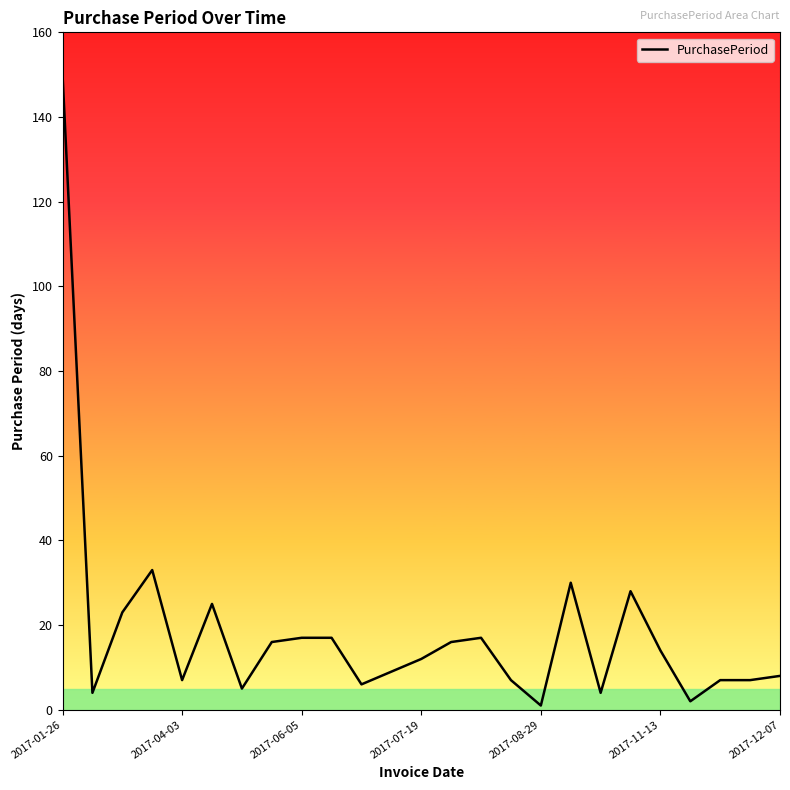

What is the greatest value displayed?

150